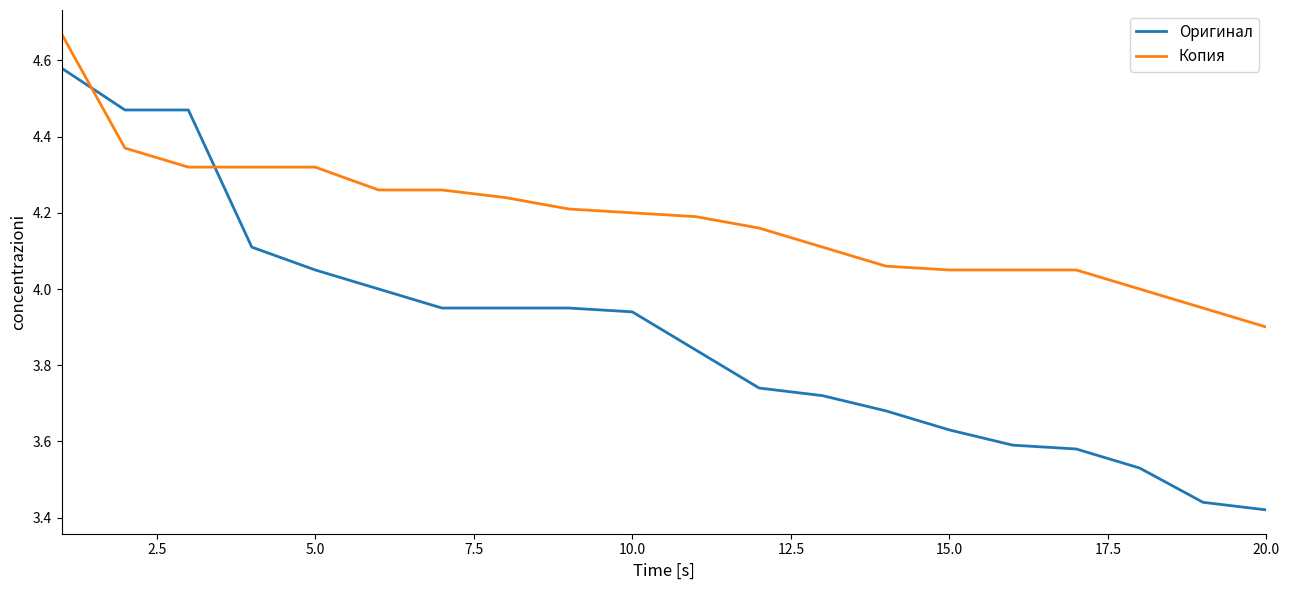

Which series has the largest total across all categories?

Копия